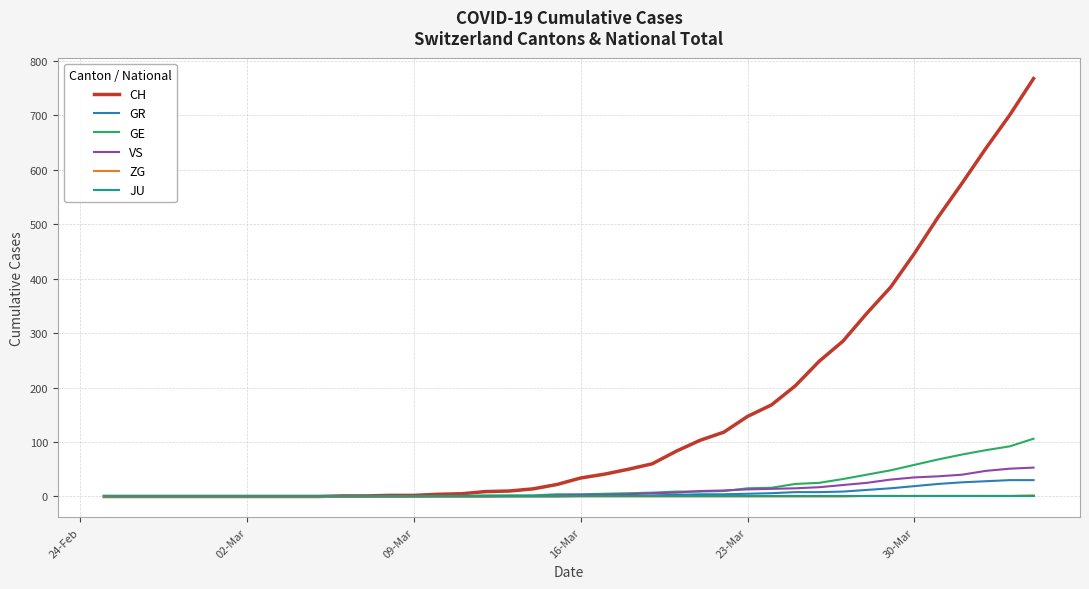

Which series has the largest total across all categories?

CH